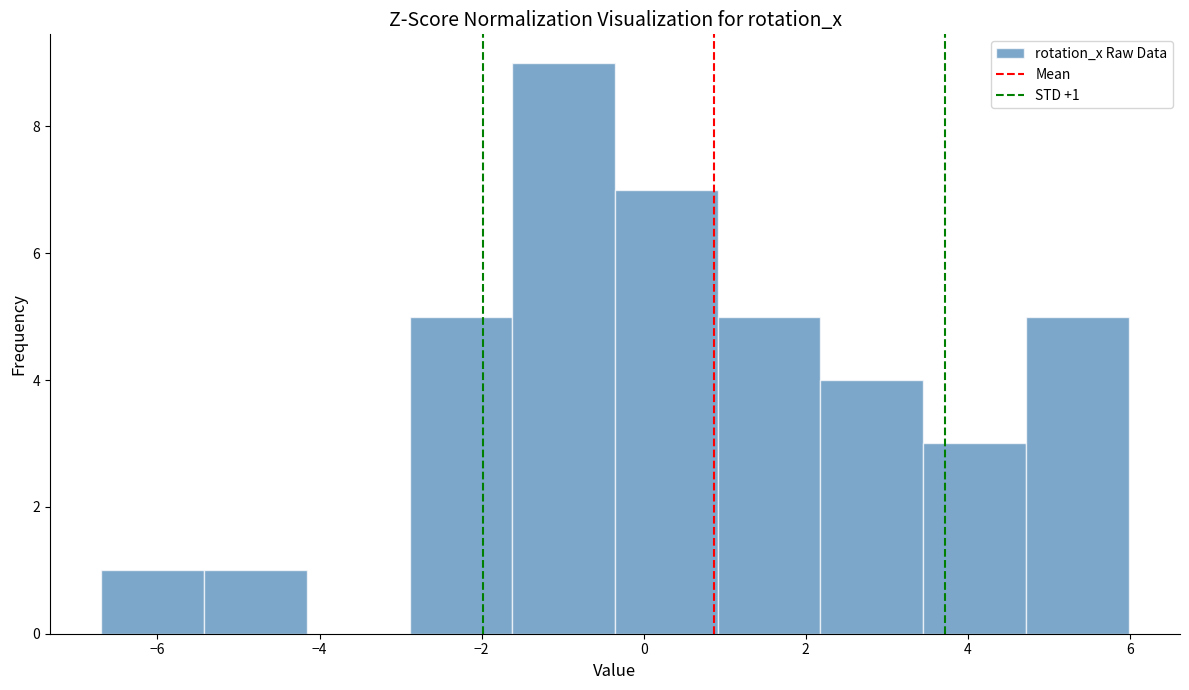

Over which range of the x-axis is the bar tallest?

-1.6 to -0.4